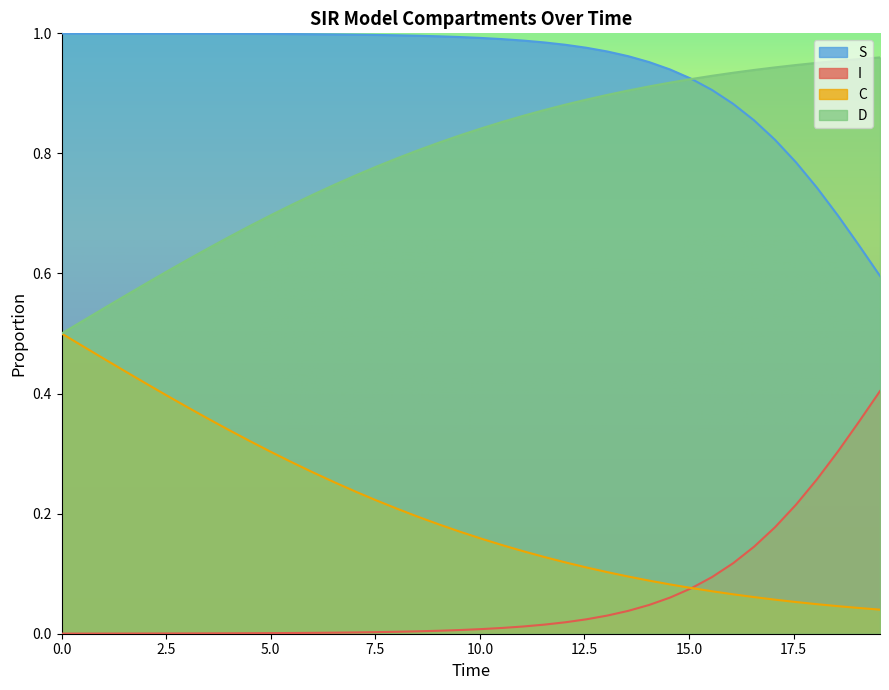

What is the average value of the S series?

0.9